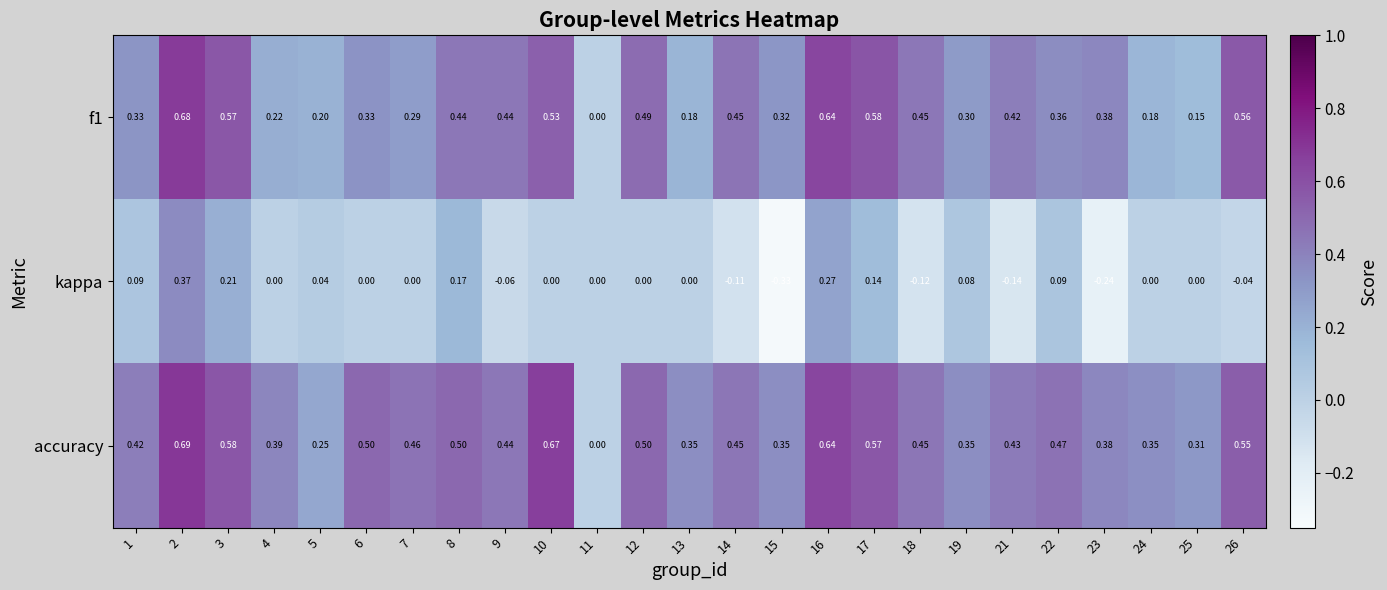

Rank the series by their maximum value, from lowest to highest.

kappa, f1, accuracy